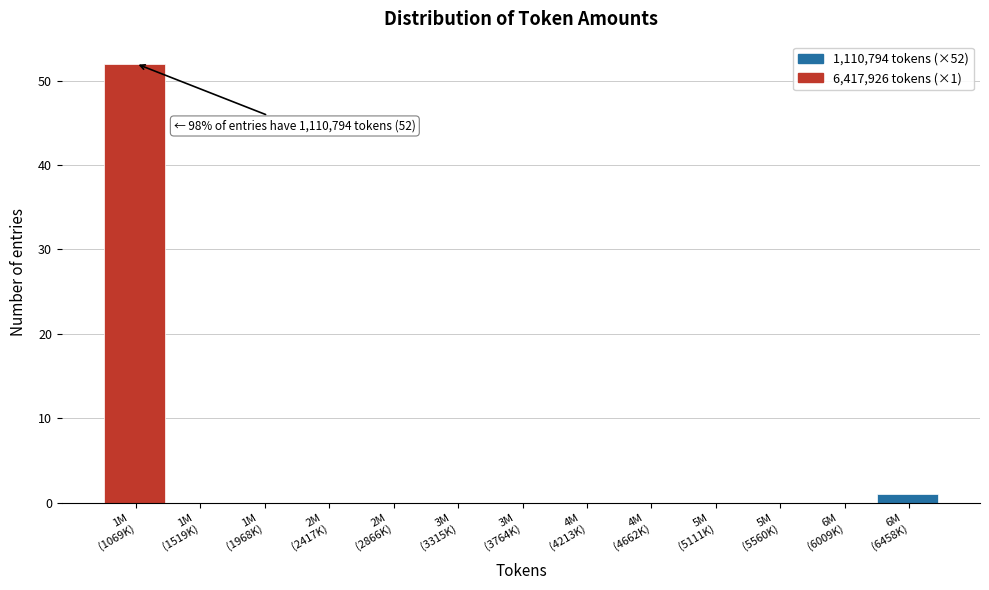

What is the sum of all values?

53